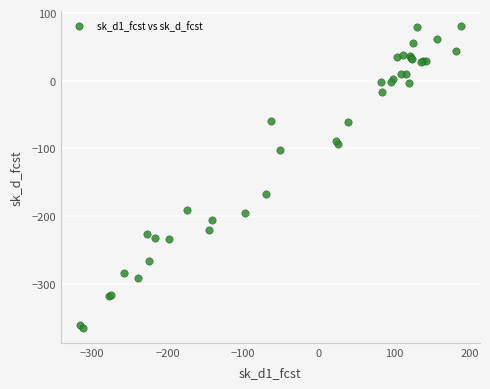

What Y value in the scatter plot is closest to -142?

-167.2